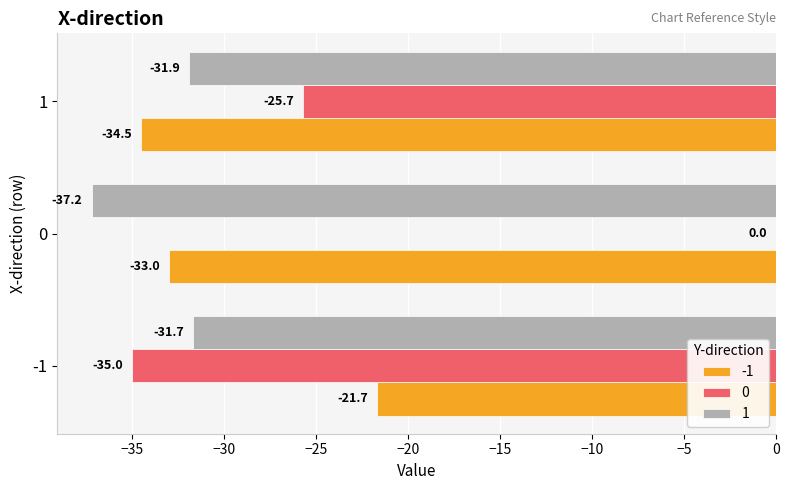

True or false: 1 has a value of -37.2 at 0.

True